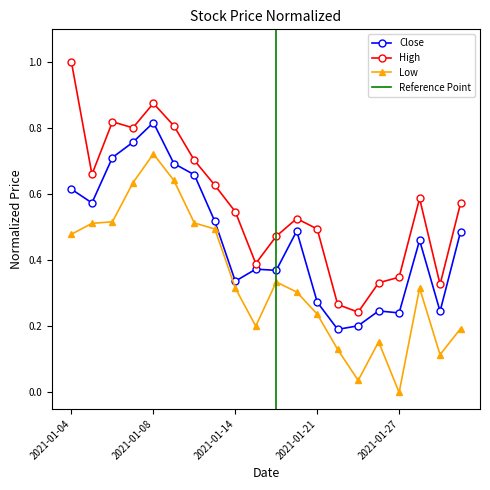

Is it true that High equals 0.2 at 9?

False